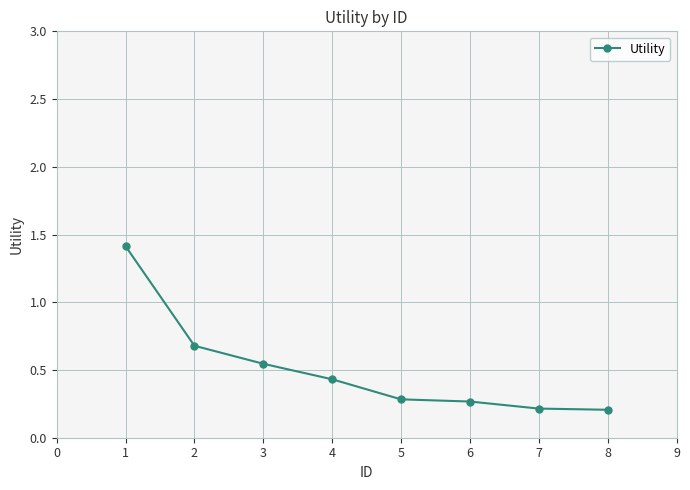

What is the sum of all values?

4.0